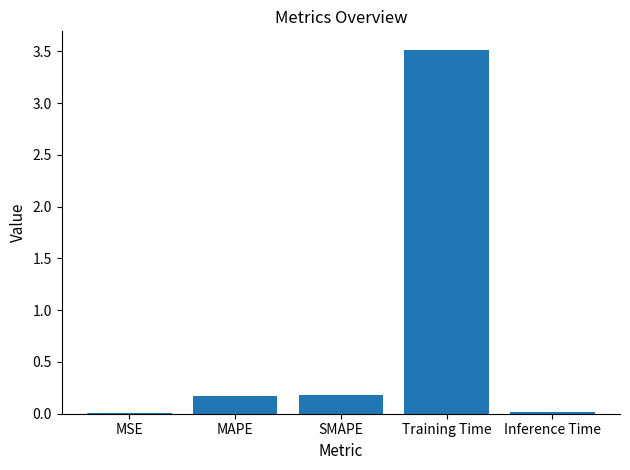

Which has a higher value, Inference Time or Training Time?

Training Time